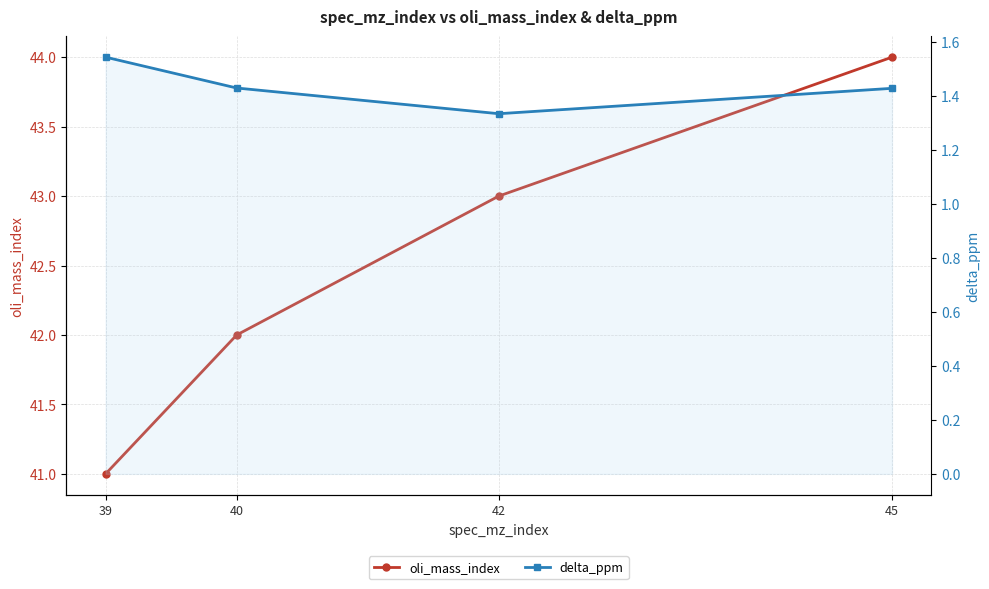

How many lines are shown in the chart?

2